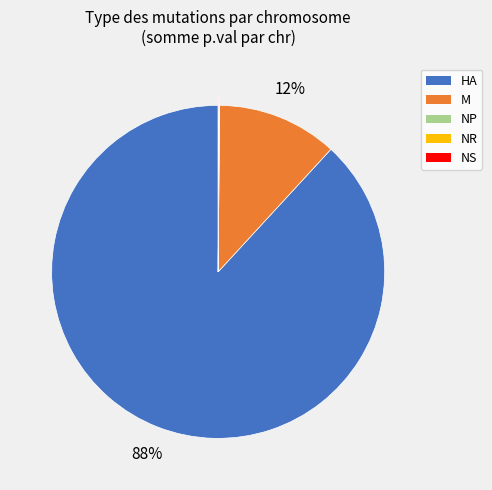

To the nearest percent, what is the difference between the largest and smallest slice percentages?

88%